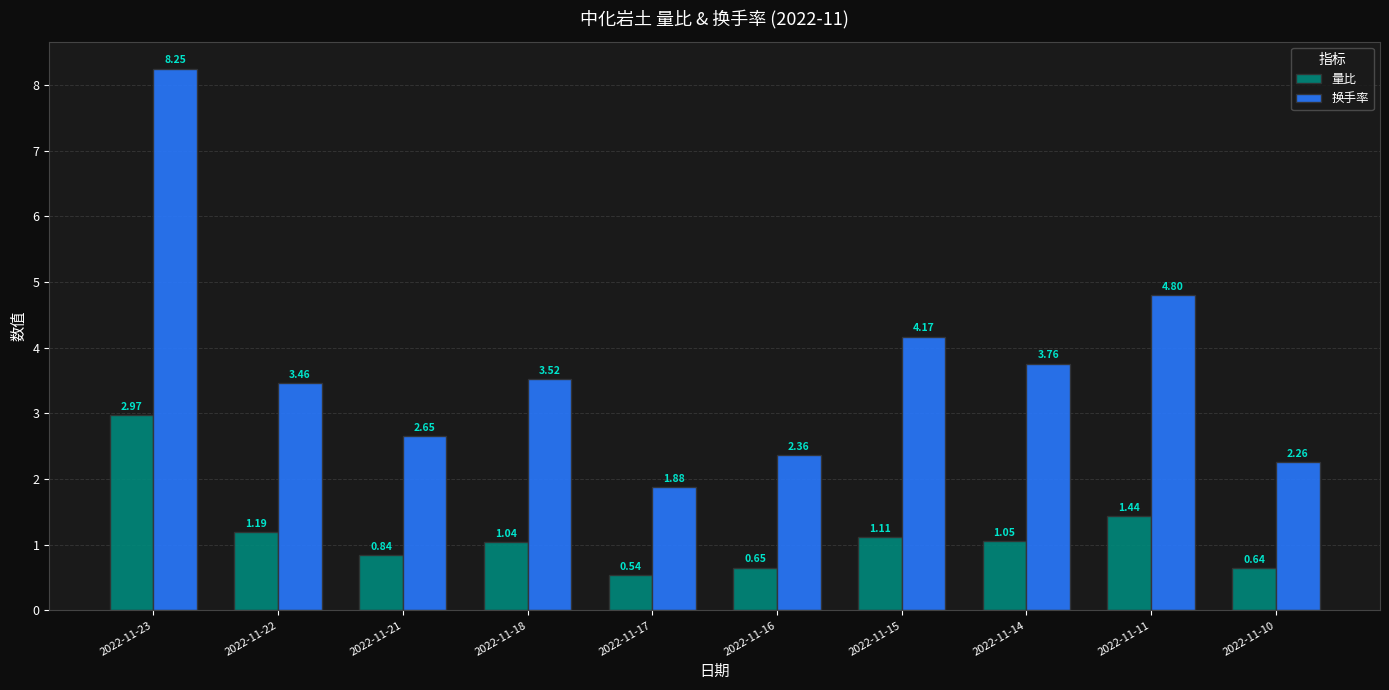

The 量比 series shows 4.5 at 2022-11-23. True or false?

False